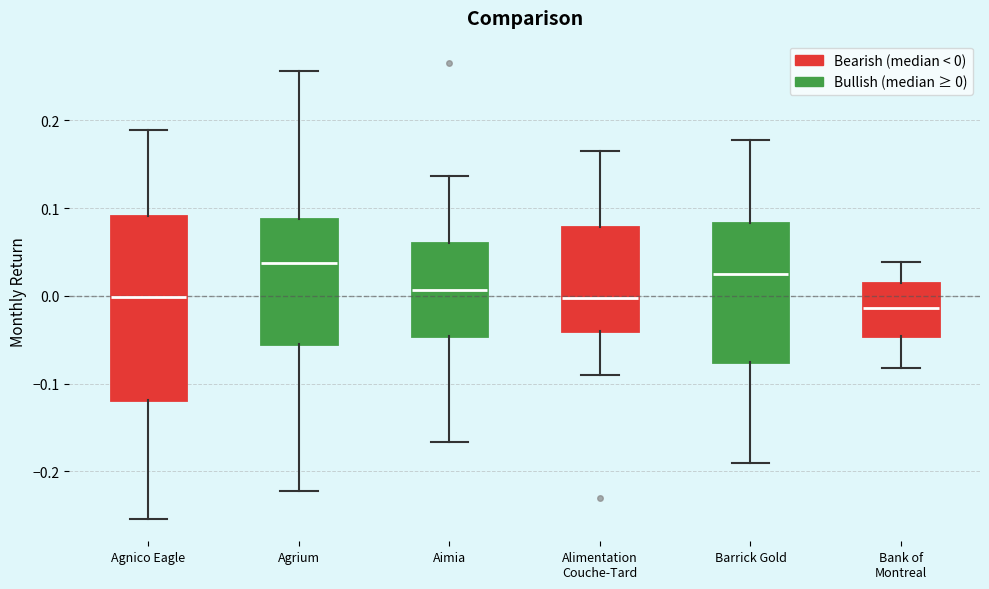

Reading left to right, read every box against the y-axis: the position of its median line, the range the box covers, and the ends of its whiskers. The values are not printed on the chart, so give them approximately, as read against the axis.

Agnico Eagle: median 0.00, box -0.12 to 0.09, whiskers -0.25 to 0.19
Agrium: median 0.04, box -0.05 to 0.09, whiskers -0.22 to 0.26
Aimia: median 0.01, box -0.05 to 0.06, whiskers -0.17 to 0.14
Alimentation Couche-Tard: median 0.00, box -0.04 to 0.08, whiskers -0.09 to 0.16
Barrick Gold: median 0.02, box -0.07 to 0.08, whiskers -0.19 to 0.18
Bank of Montreal: median -0.01, box -0.05 to 0.01, whiskers -0.08 to 0.04